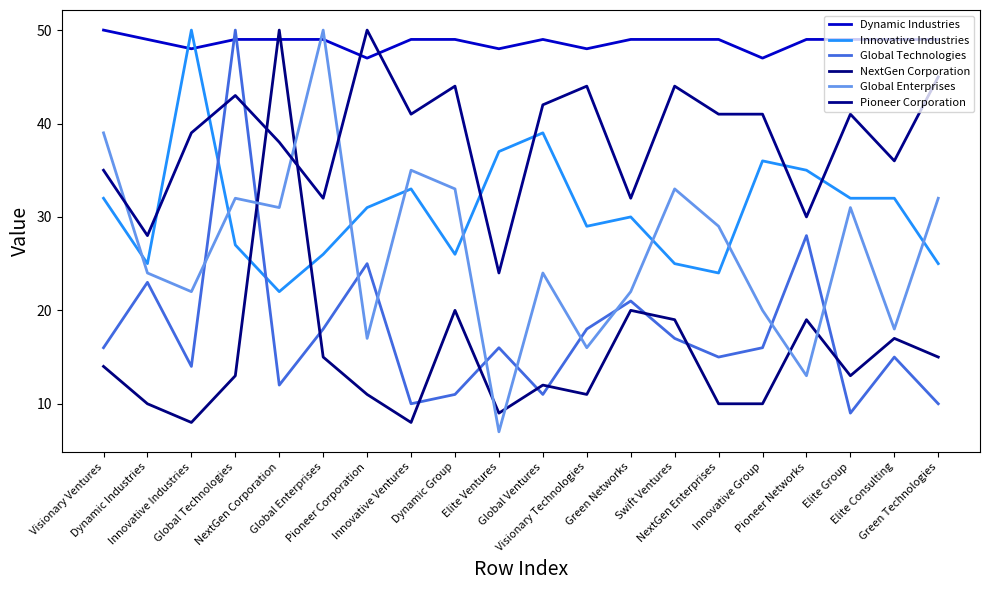

What is the difference between the maximum and minimum values in the NextGen Corporation series?

42